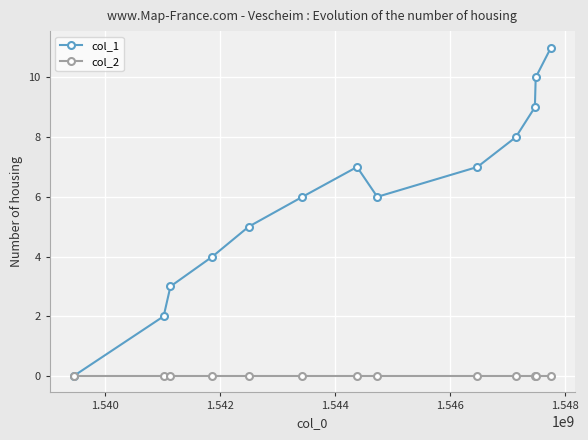

In col_1, how many points are lower than both neighbors (excluding endpoints)?

1